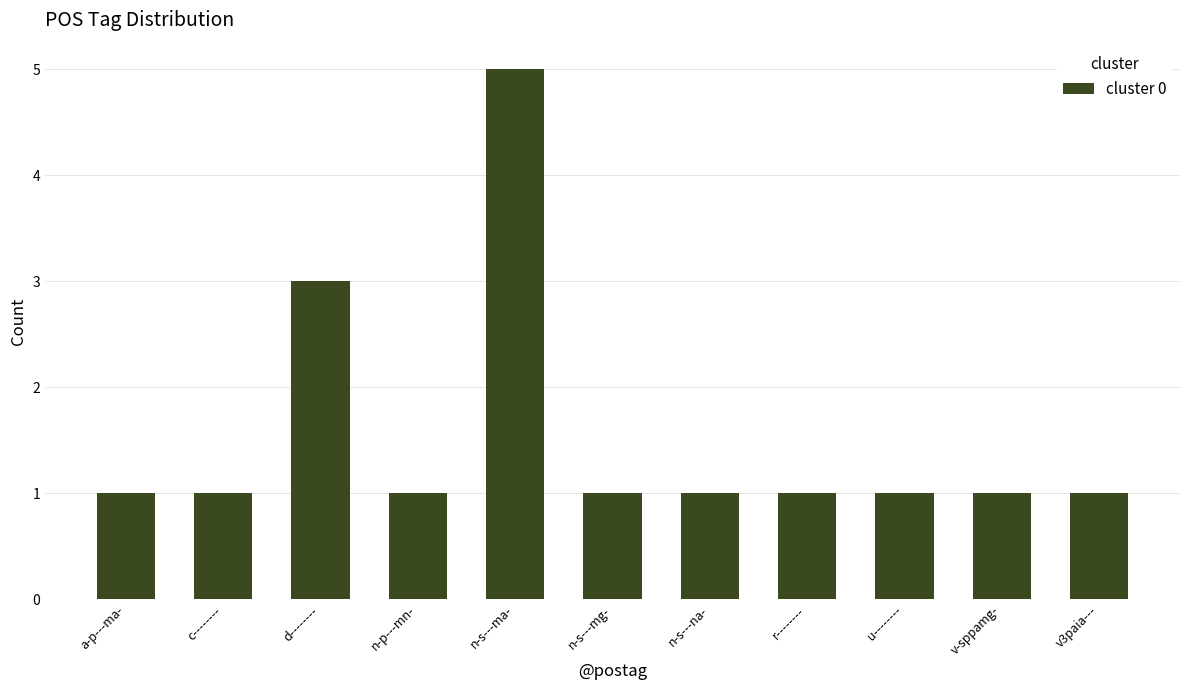

What is the ratio of the value at u-------- to the value at n-s---mg-?

1.0